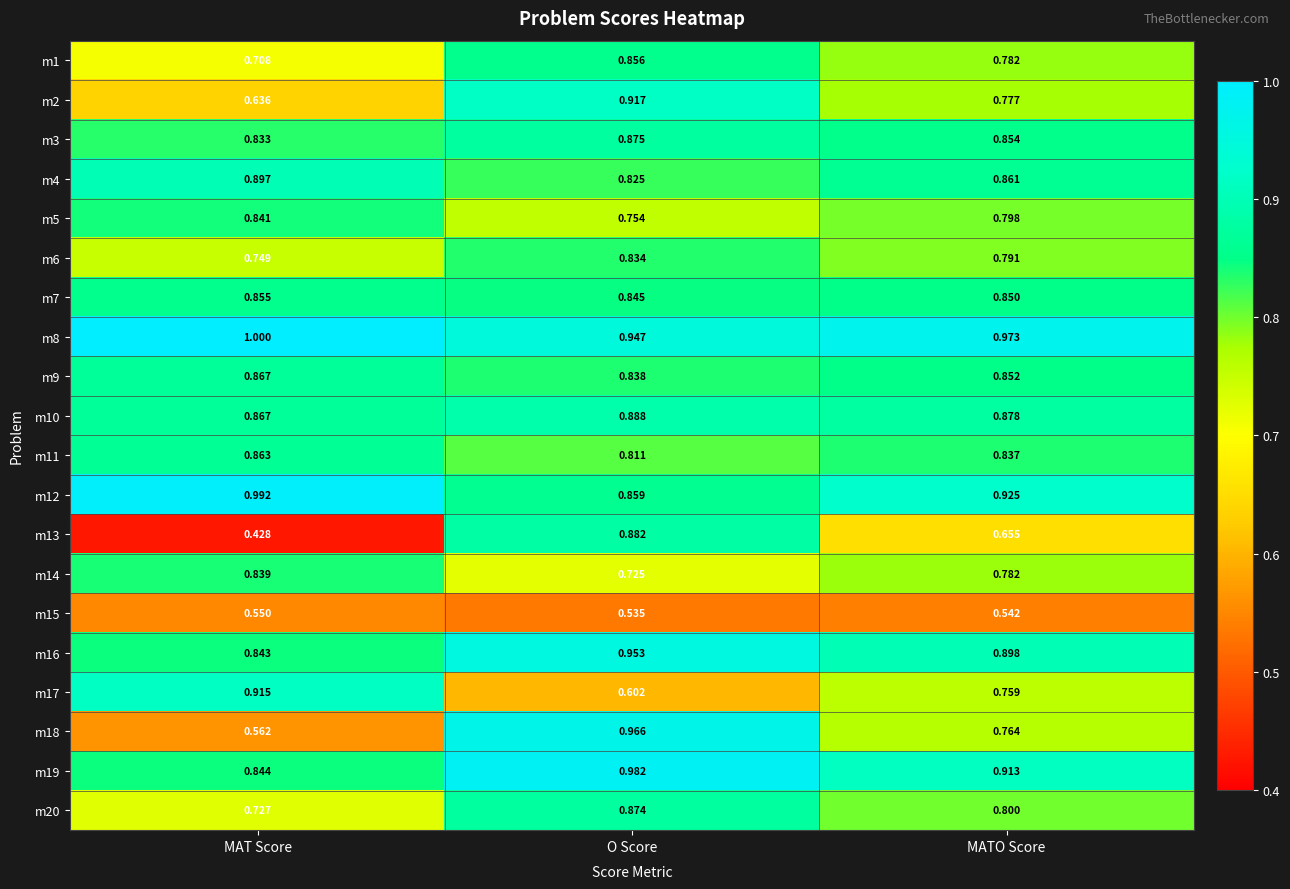

Which category has the highest value in the m12 series?

MAT Score